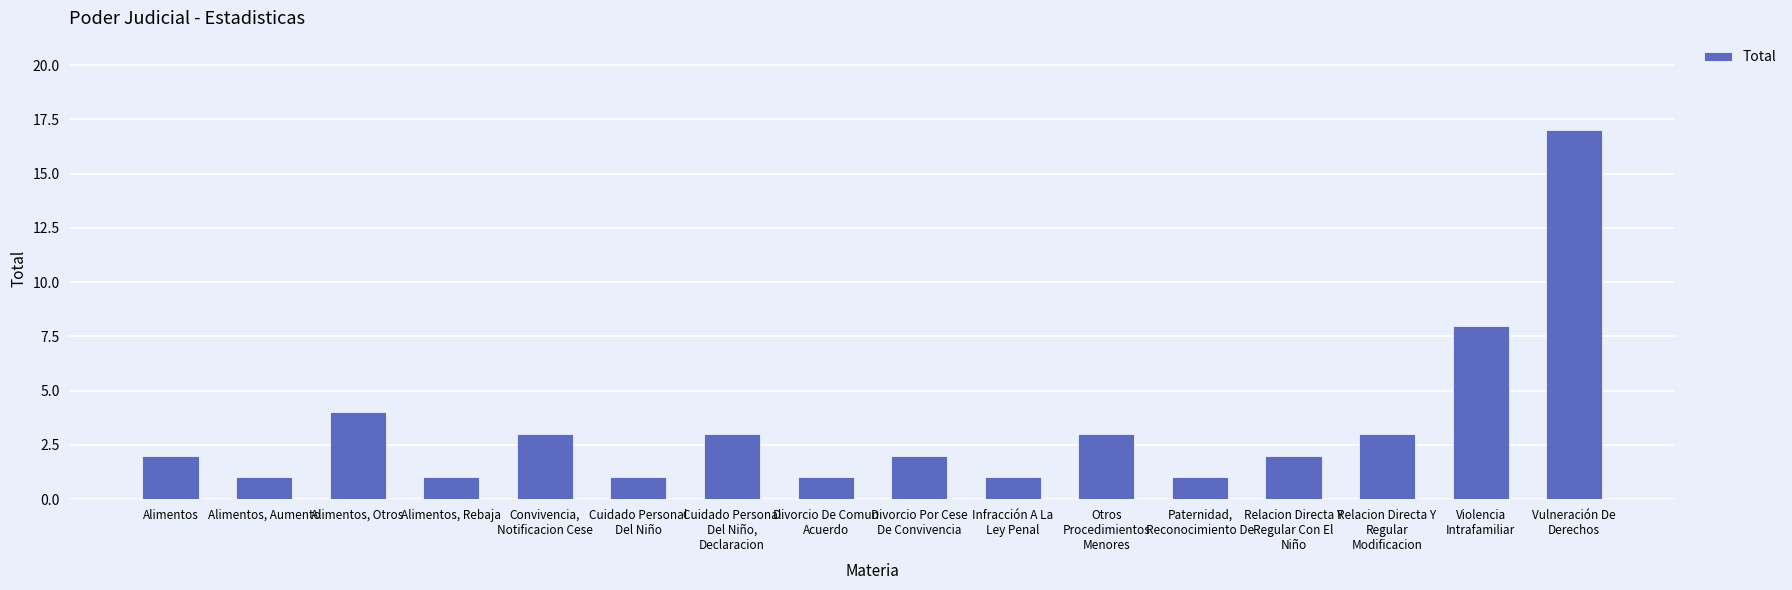

Is it true that the value at Alimentos, Rebaja is 1?

True